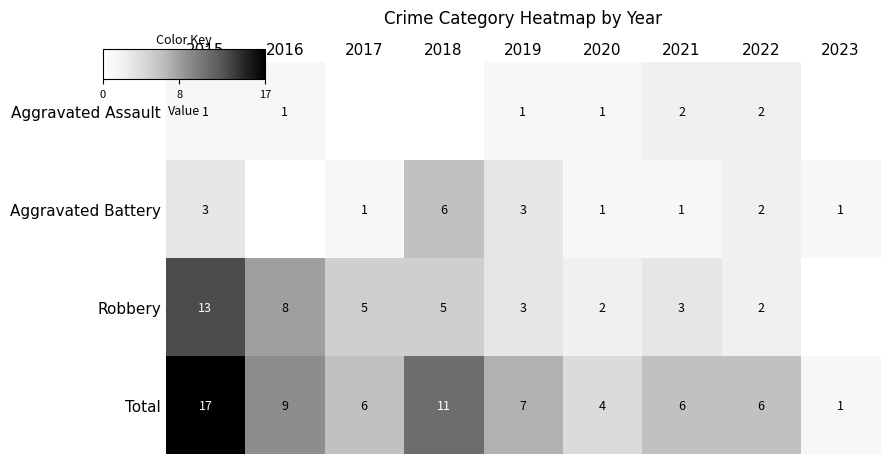

Which series has the largest range (max minus min)?

Total